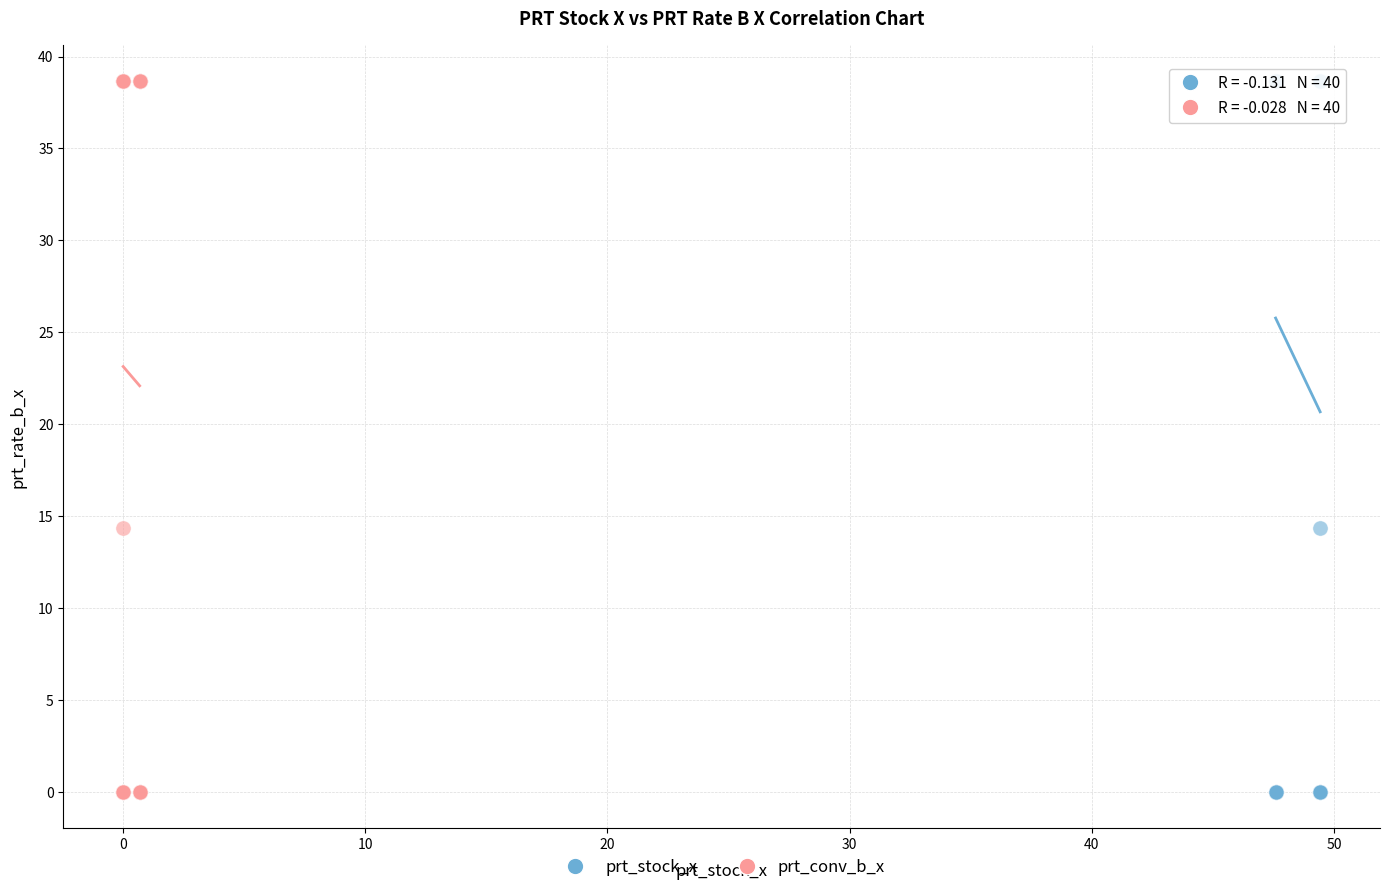

What are all the series names shown in the legend?

prt_stock_x, prt_conv_b_x